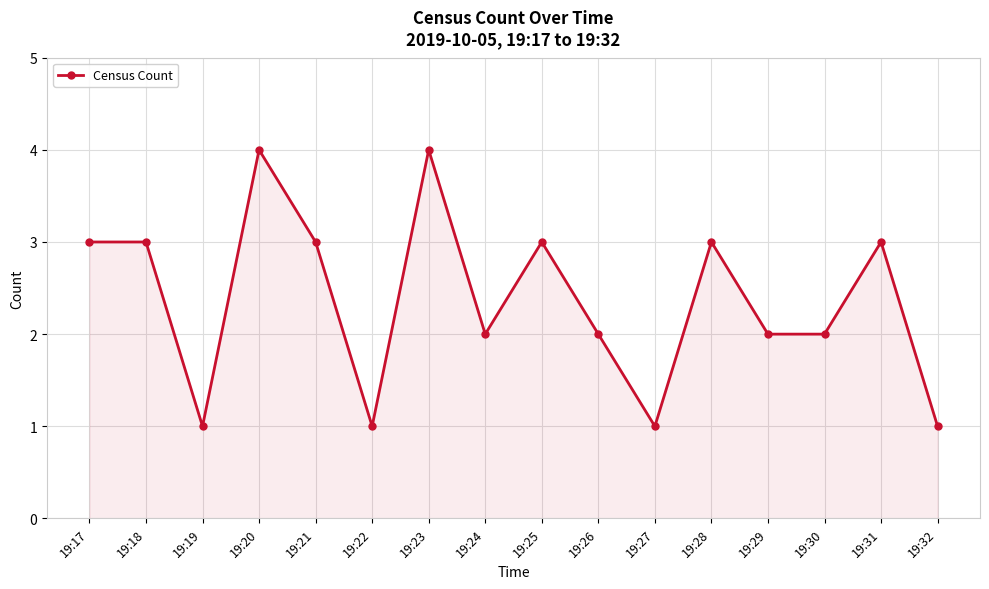

How many lines are shown in the chart?

1